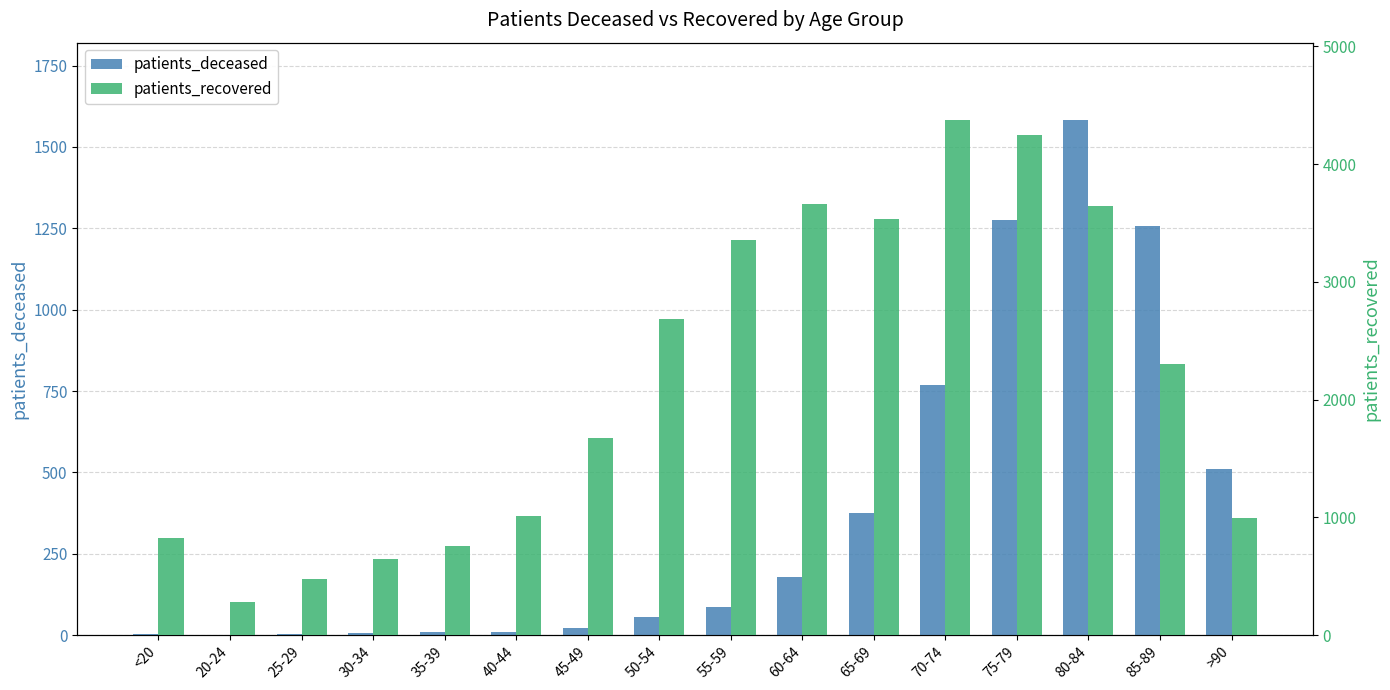

What is the label of the 13th bar from the right?

30-34